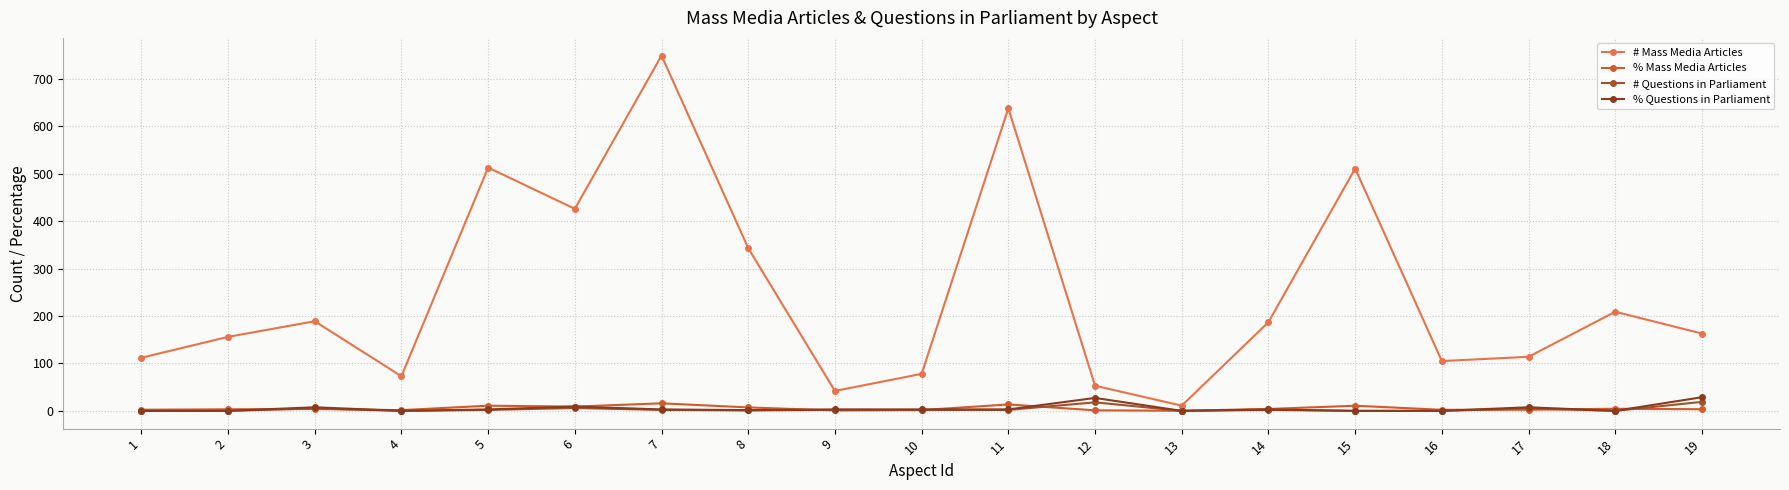

How many data points in # Mass Media Articles are less than 163?

9